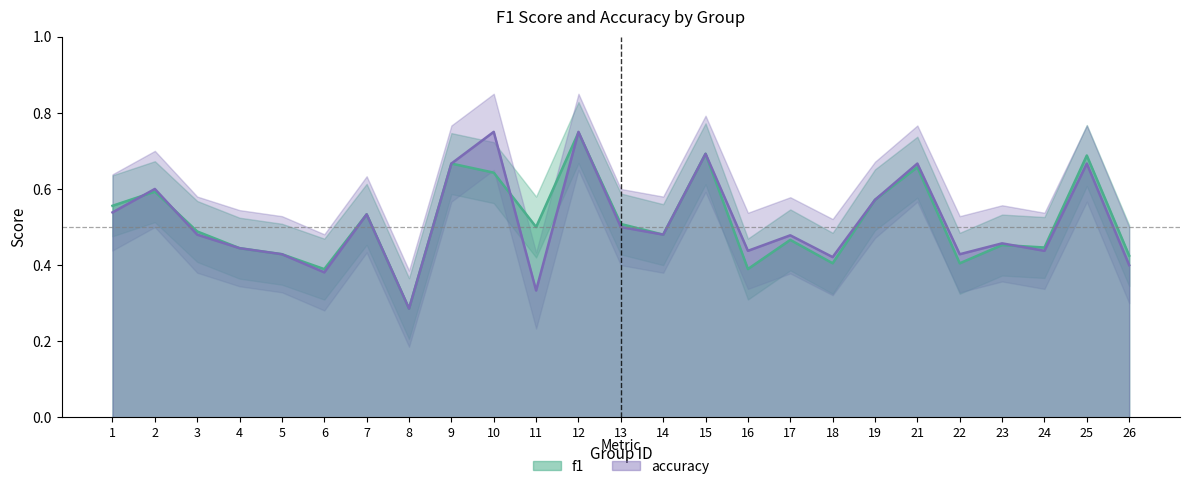

True or false: f1 has more than 0 points higher than both neighbors.

True